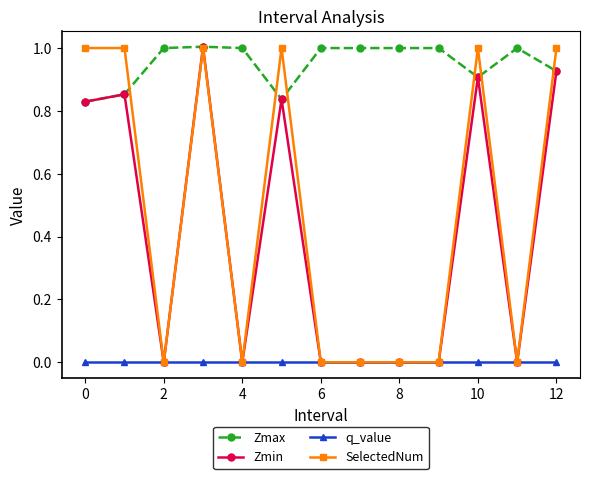

What is the value of the Zmax point at the 10th from the left?

1.0